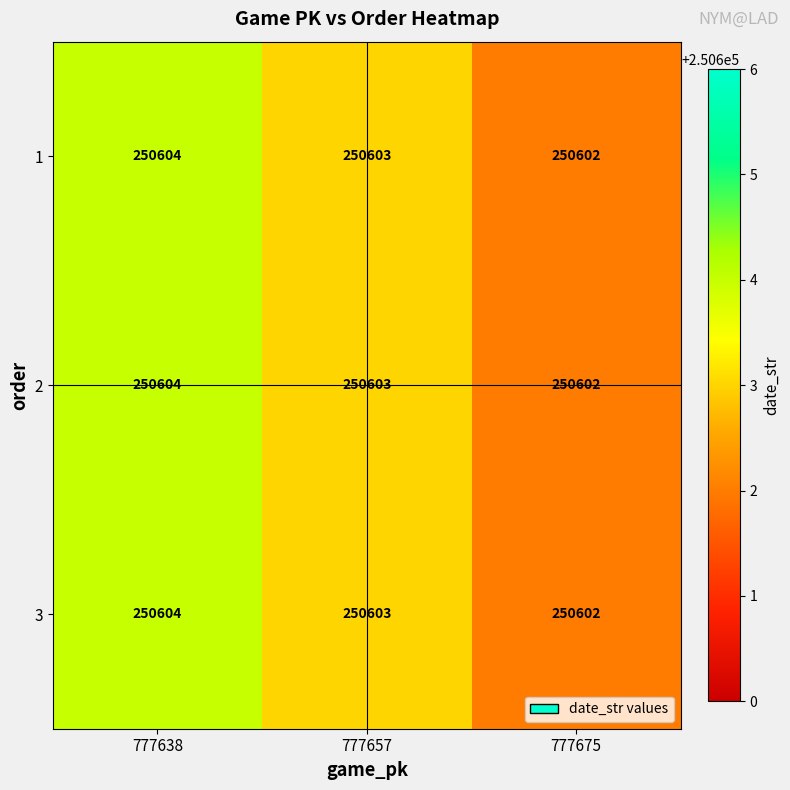

Where is 1 nearest to the value 250603?

777657